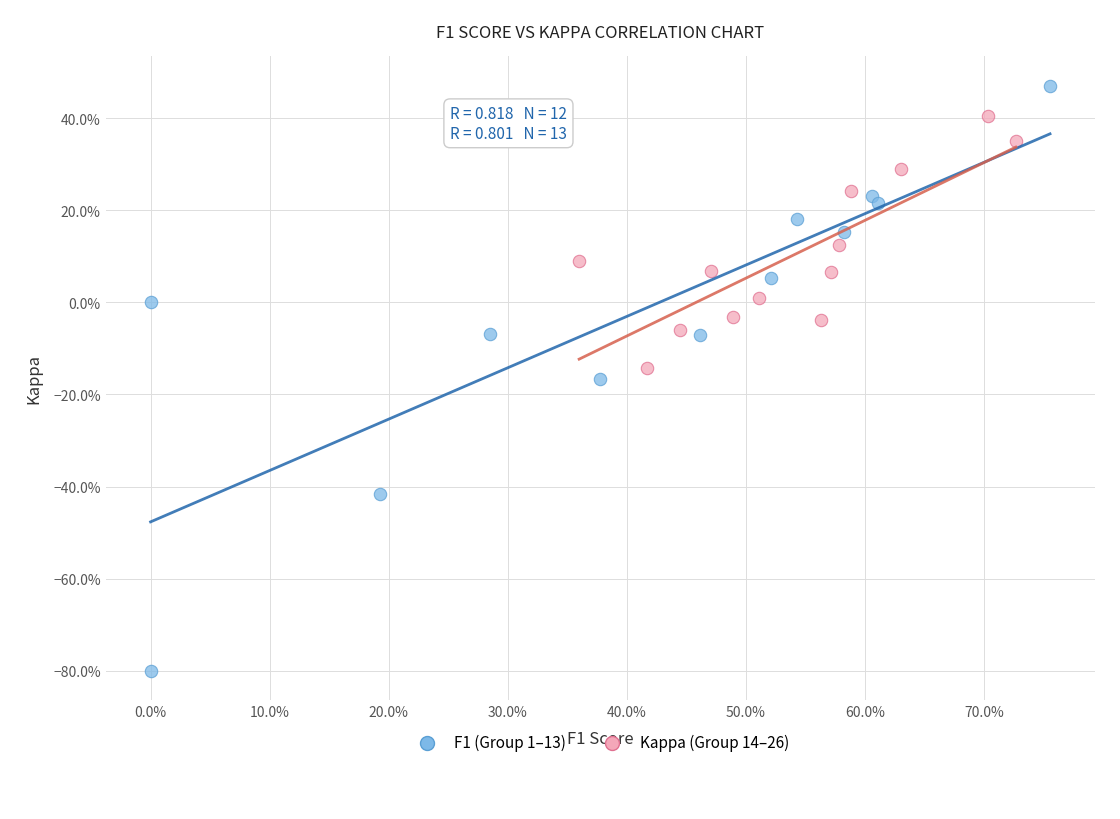

What are all the series names shown in the legend?

F1 (Group 1–13), Kappa (Group 14–26)